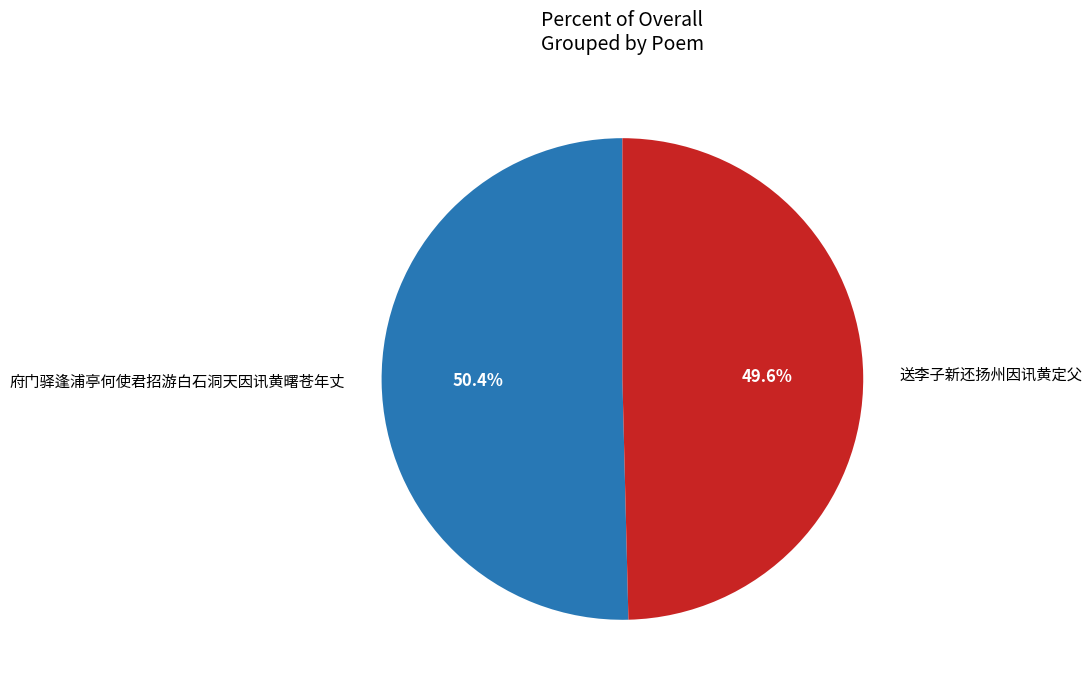

What portion of the pie excludes 送李子新还扬州因讯黄定父?

50.4%